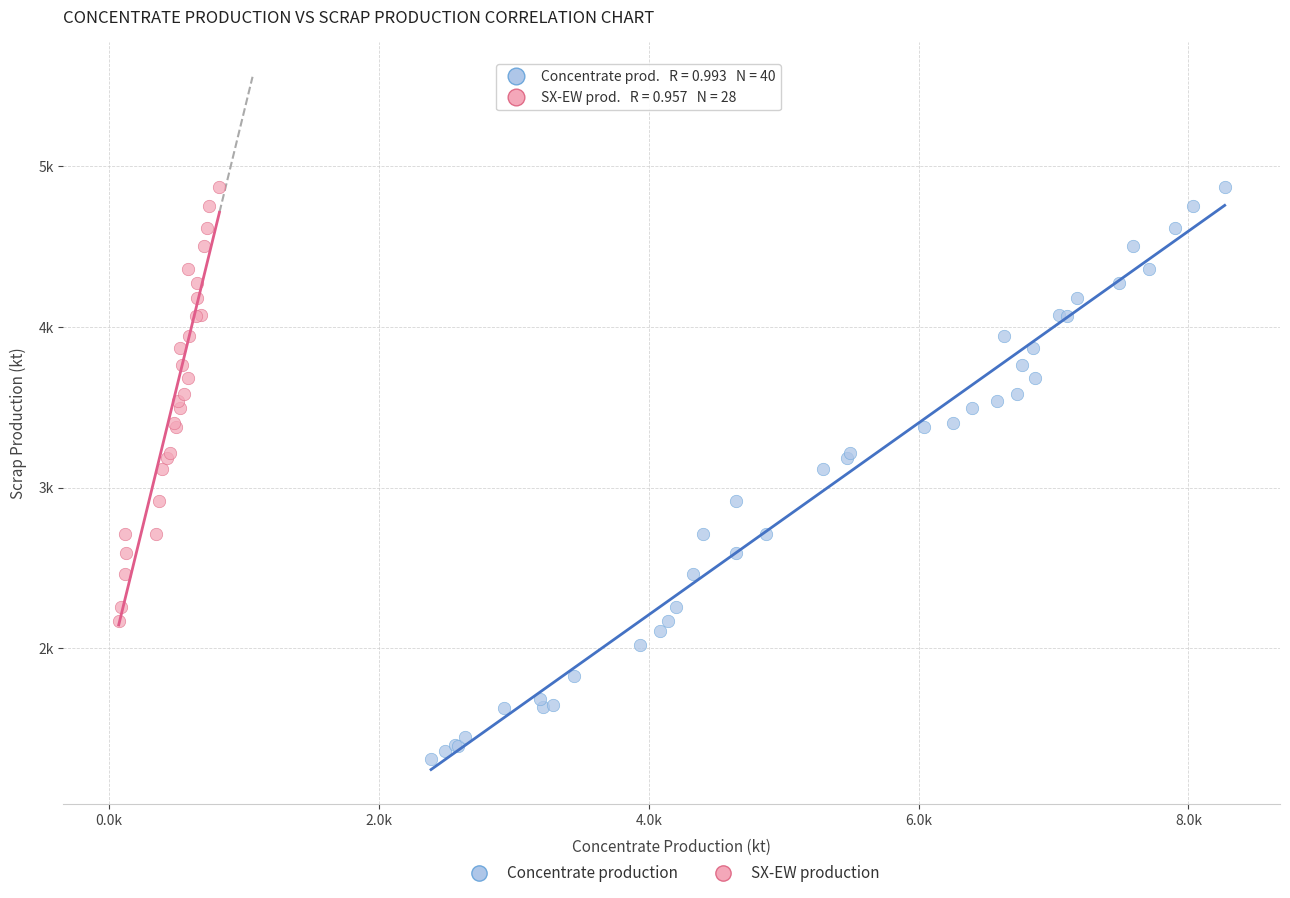

What are all the series names shown in the legend?

Concentrate production, SX-EW production